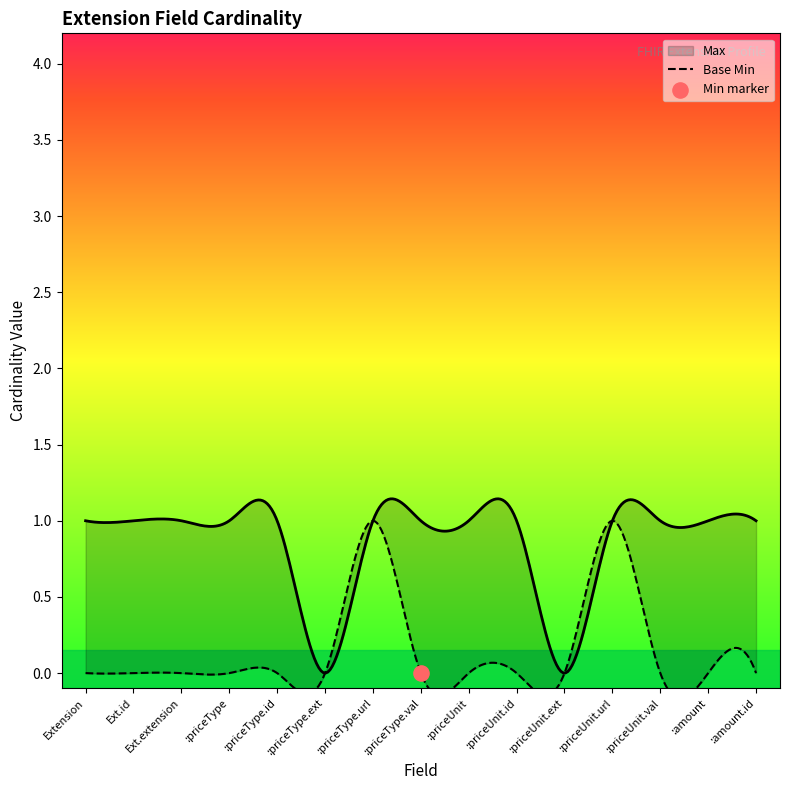

Which series contains the lowest Y value?

Base Min